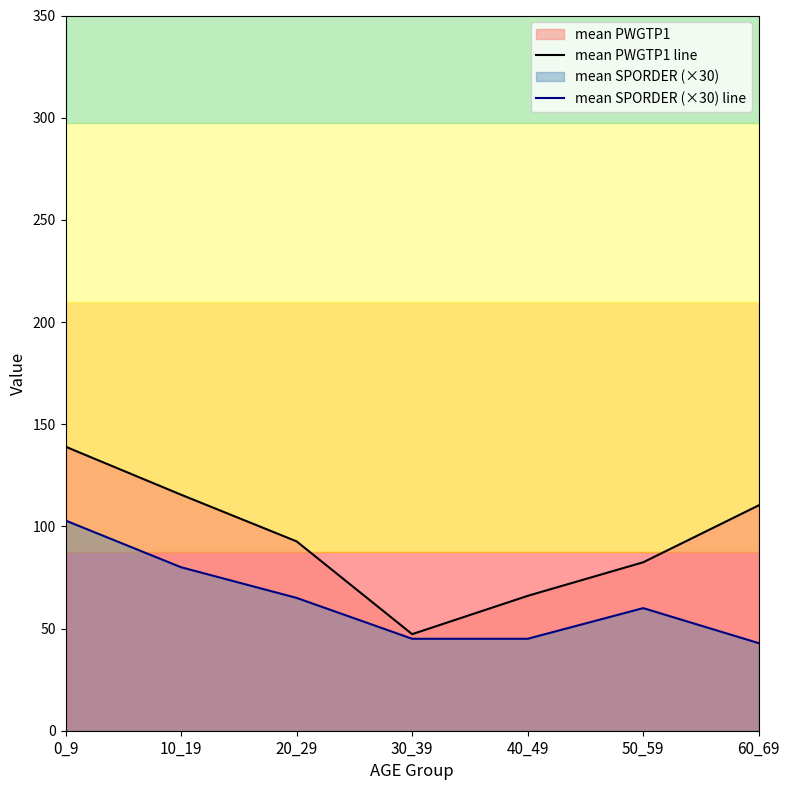

What is the difference between the highest and lowest values at 10_19?

35.5